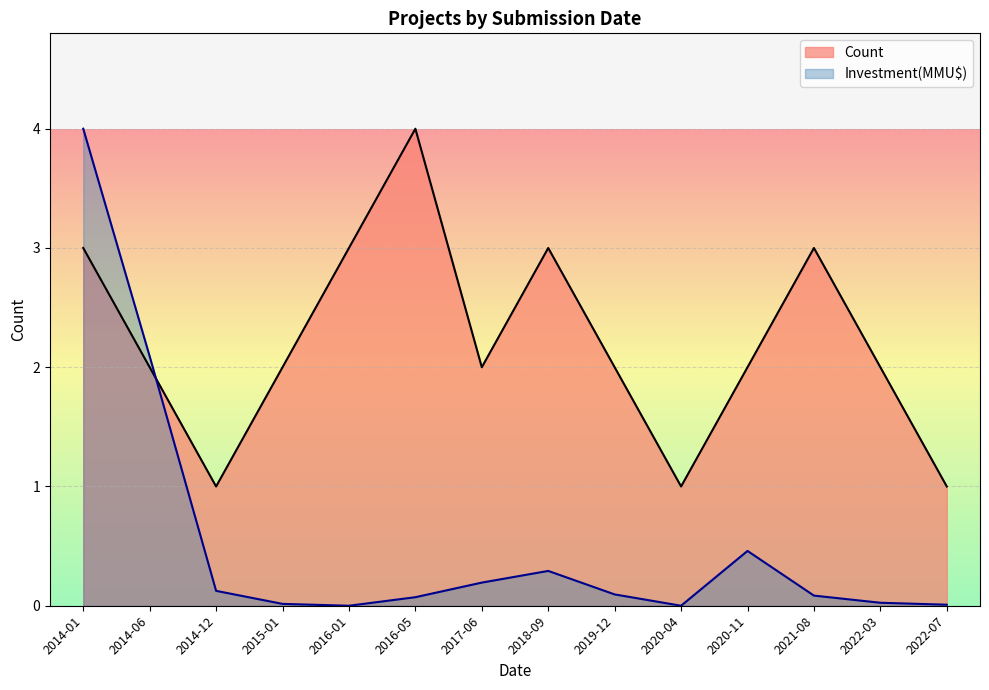

Count the Count values in the range 2 to 3.

10